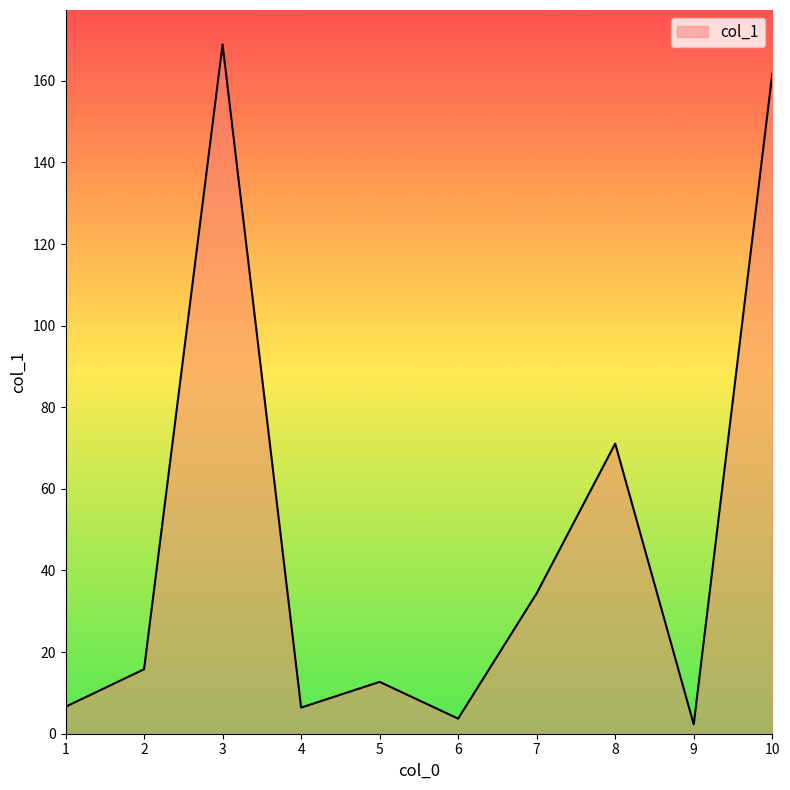

At which label is the value closest to 85?

8